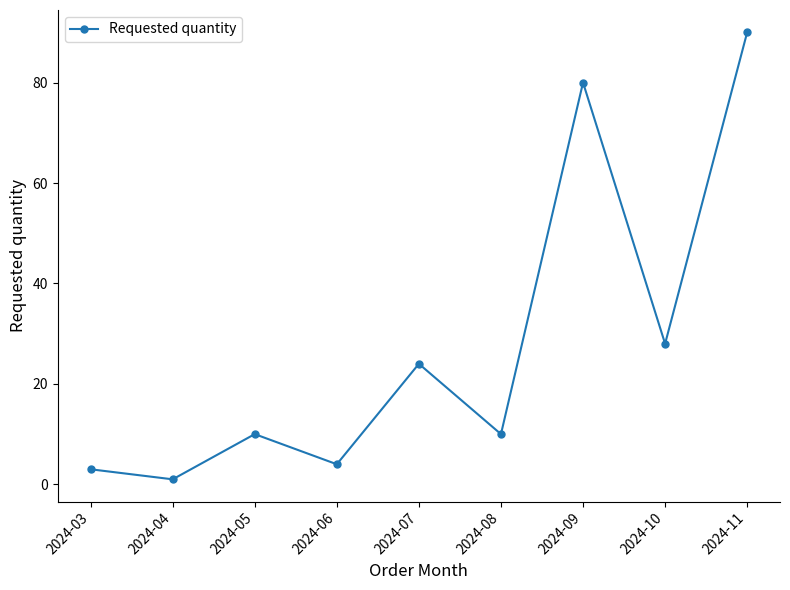

Where is the data nearest to the value 45?

2024-10